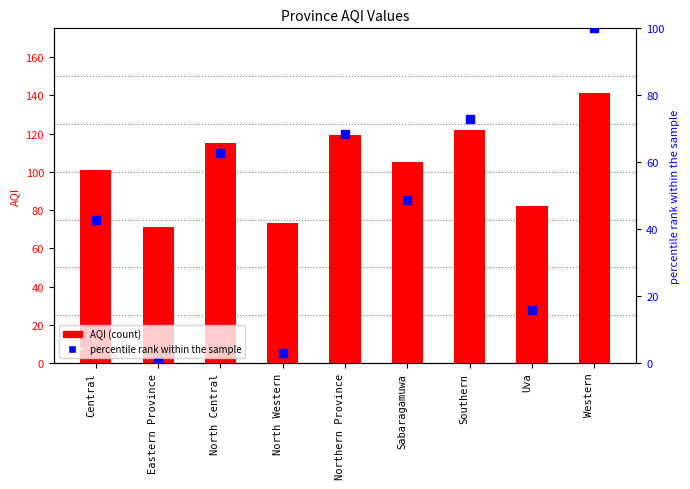

Which series has the widest spread of Y values?

percentile rank within the sample